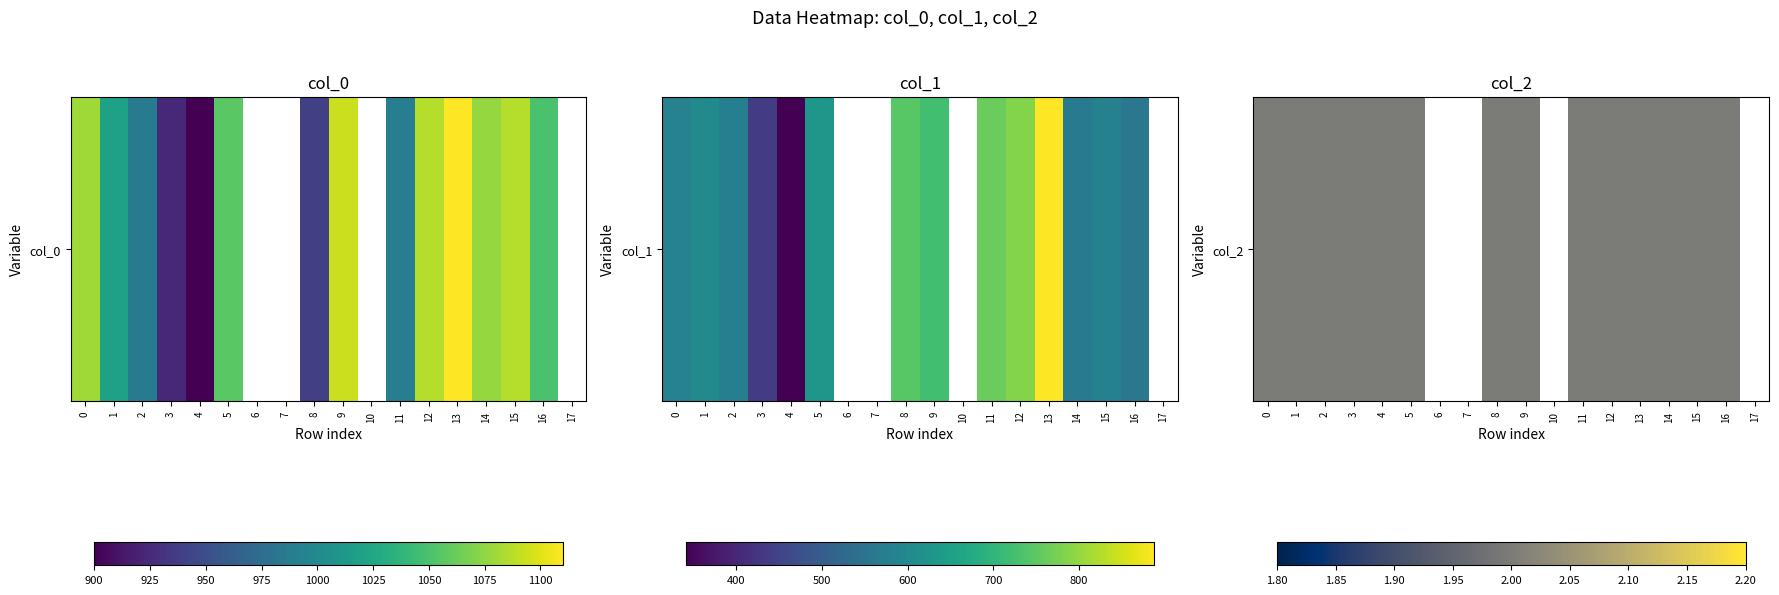

The chart shows a value of 2 at 3. True or false?

True